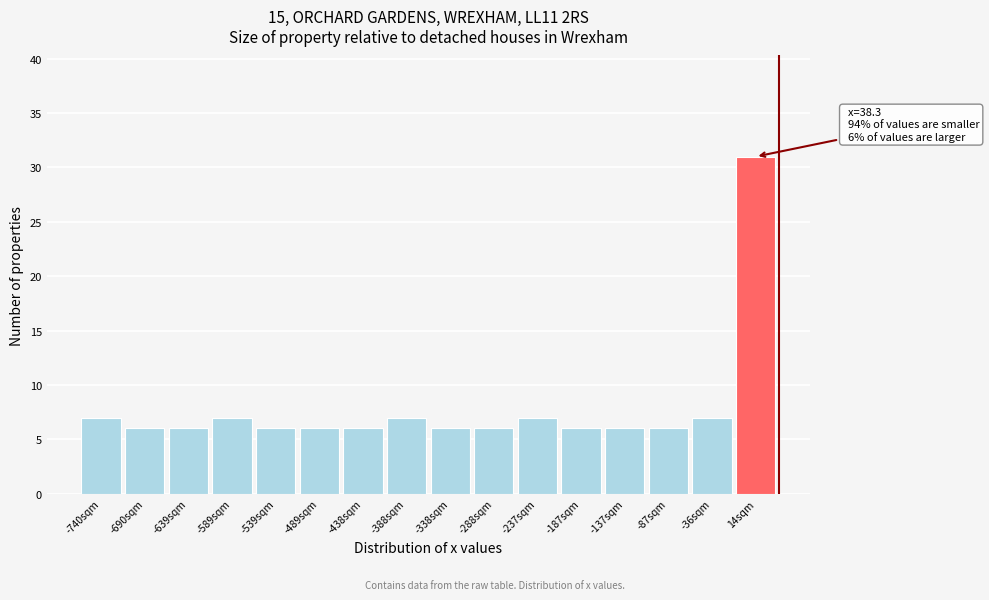

Which range on the x-axis has the tallest bar?

-10 to 40